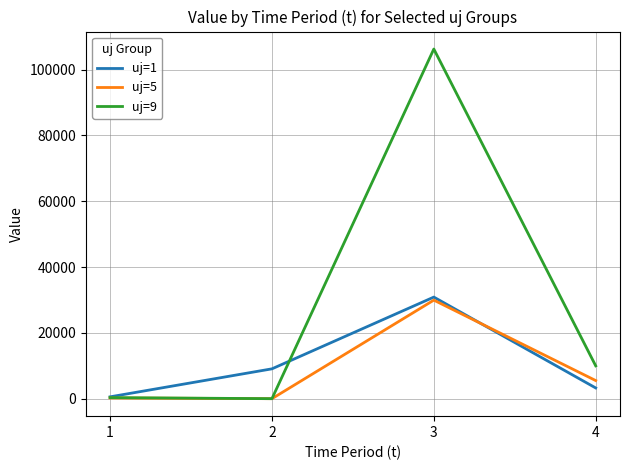

What is the total value across all series at 3?

167095.2